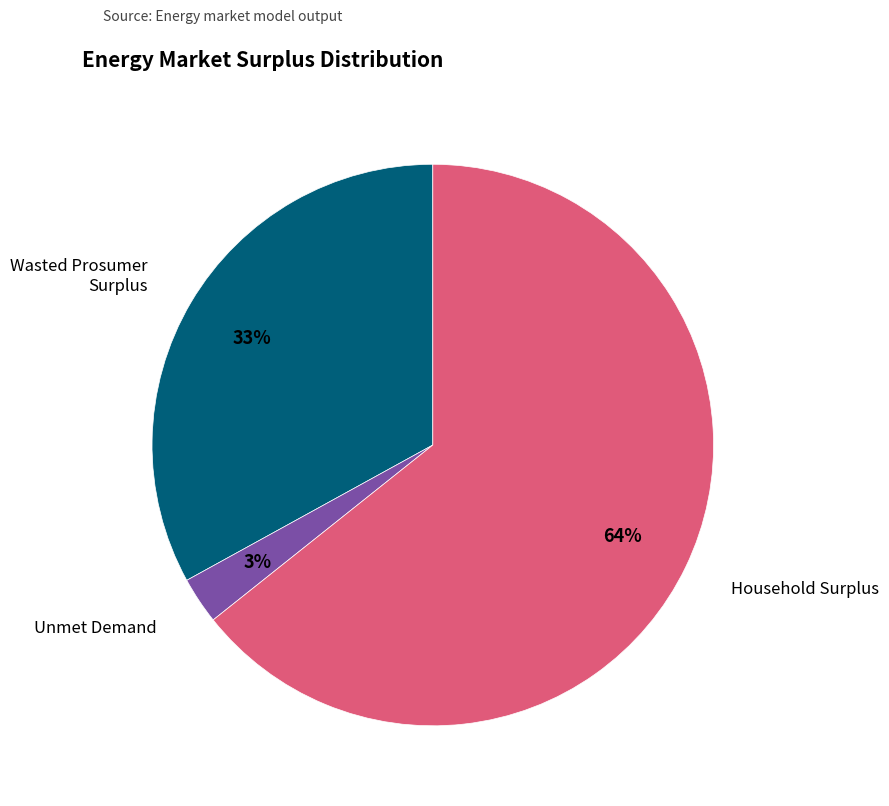

Is there any slice that represents more than half of the pie?

Yes